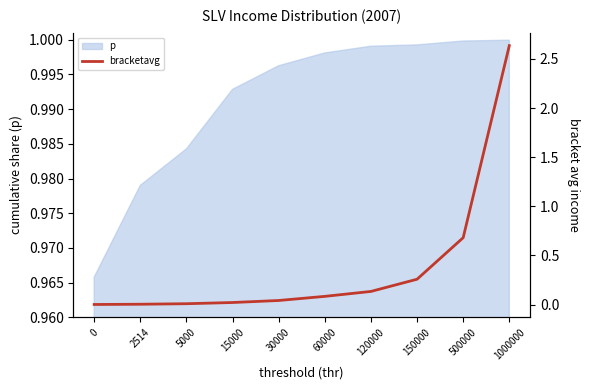

What is the change in value from 0 to 1000000?

+2.6